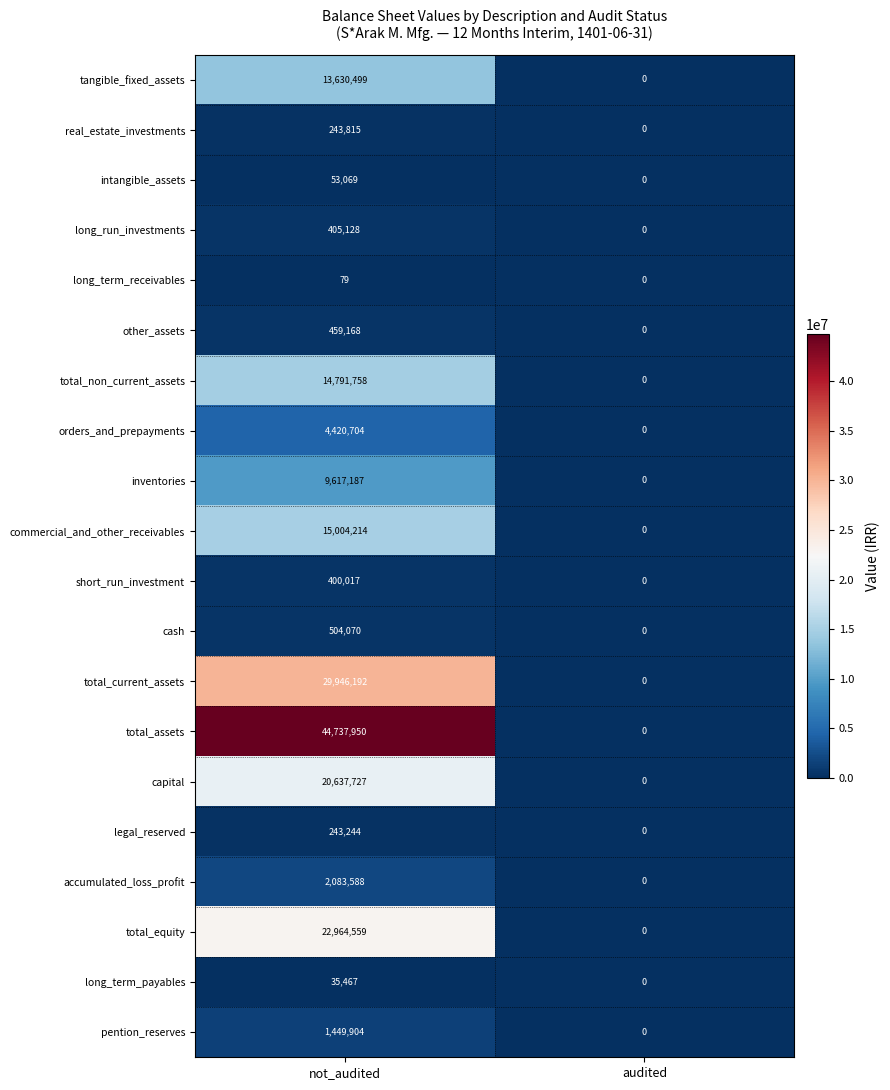

Between not_audited and audited, which series saw the biggest shift?

total_assets